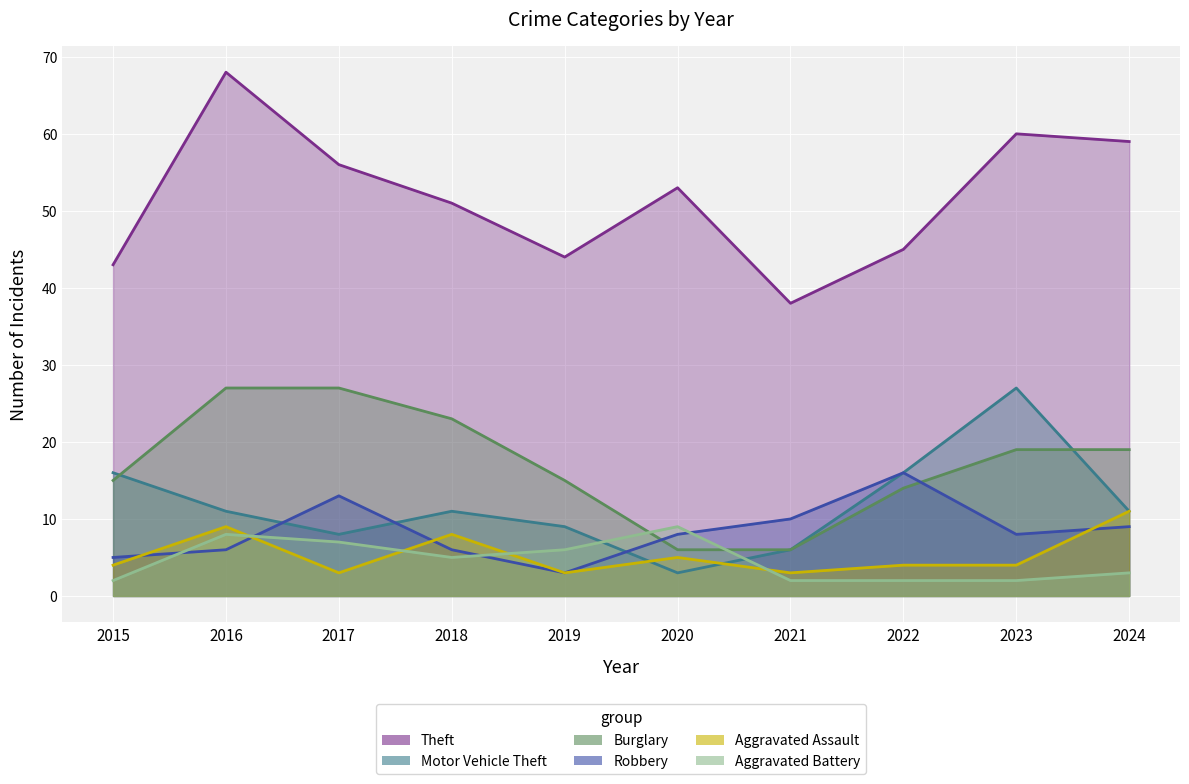

What is the maximum value for Burglary?

27